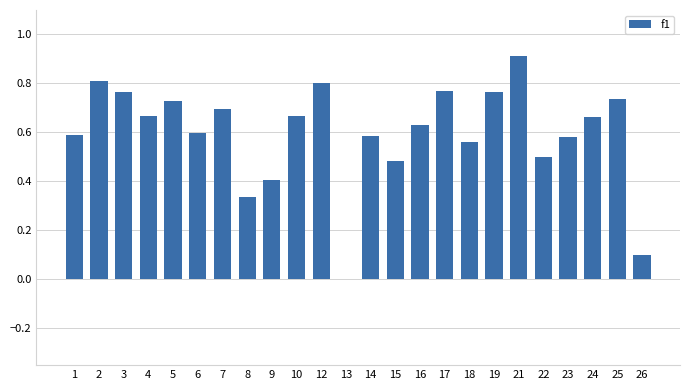

What is the sum of all values?

14.4